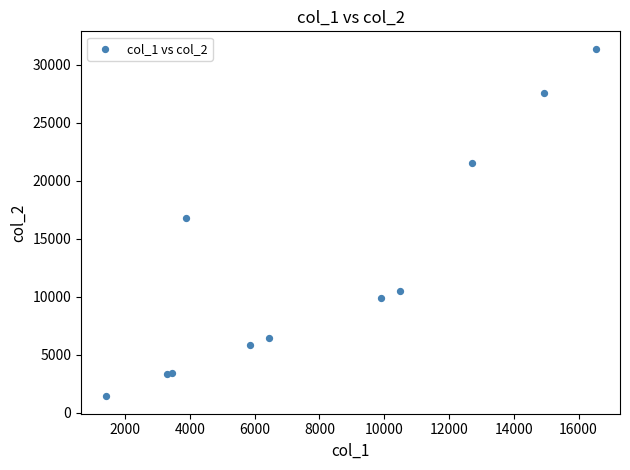

What is the average Y value?

12556